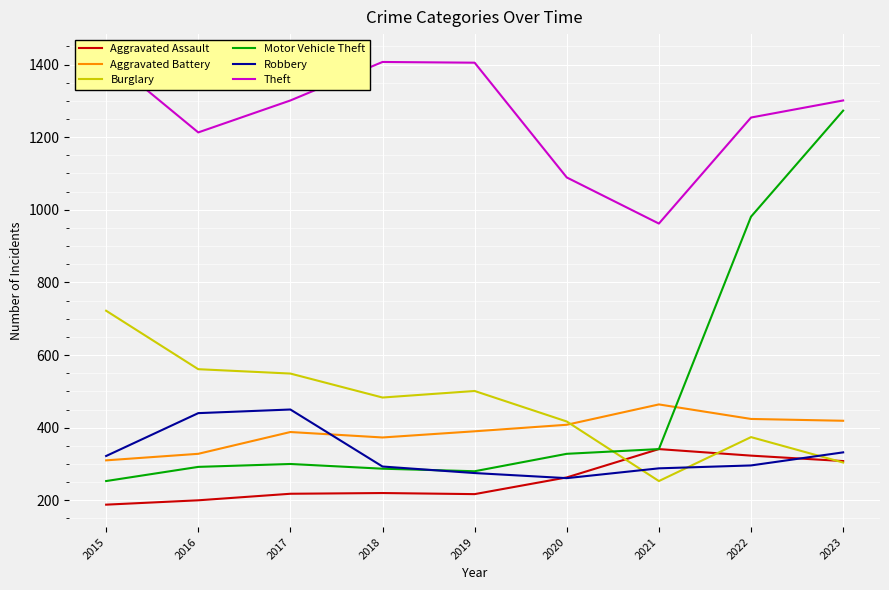

What is the difference between the highest and lowest values at 2022?

958